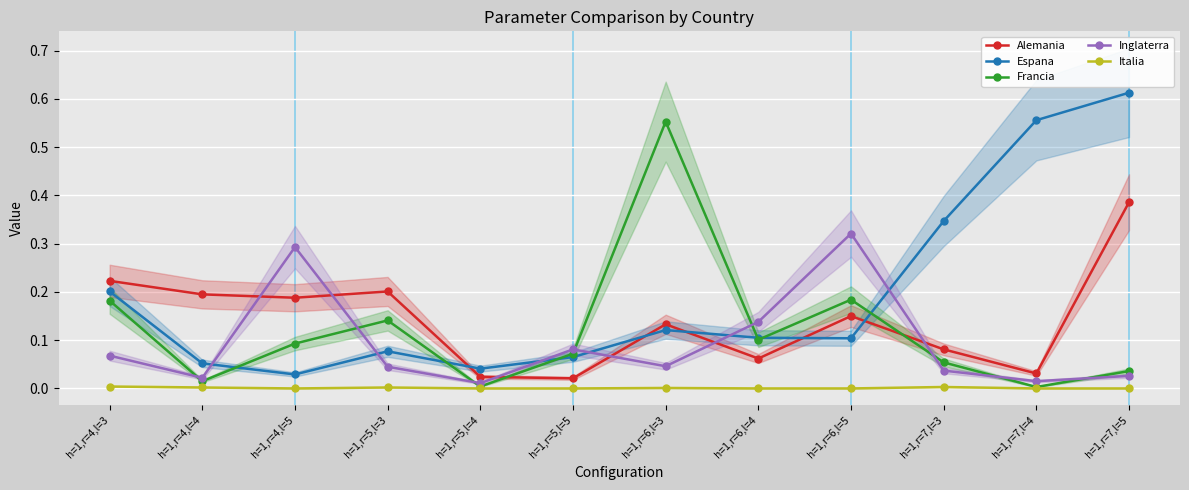

Is it true that Espana equals 0.3 at h=1,r=7,l=5?

False